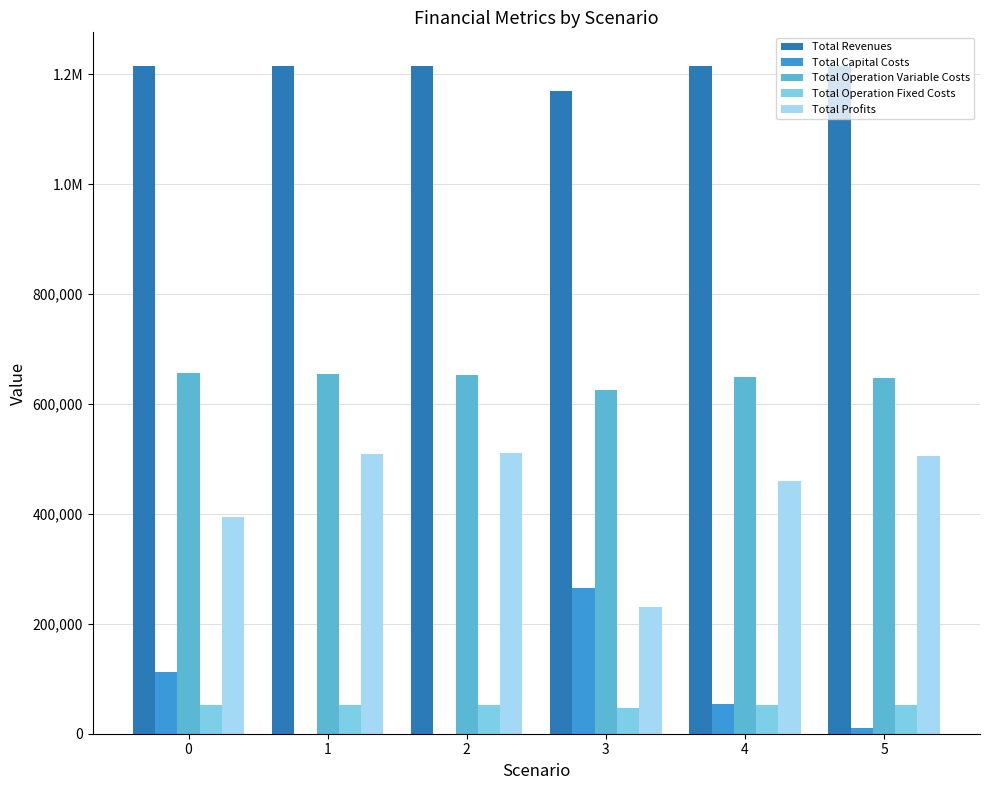

The value of Total Profits at 3 is 389147.6. True or false?

False